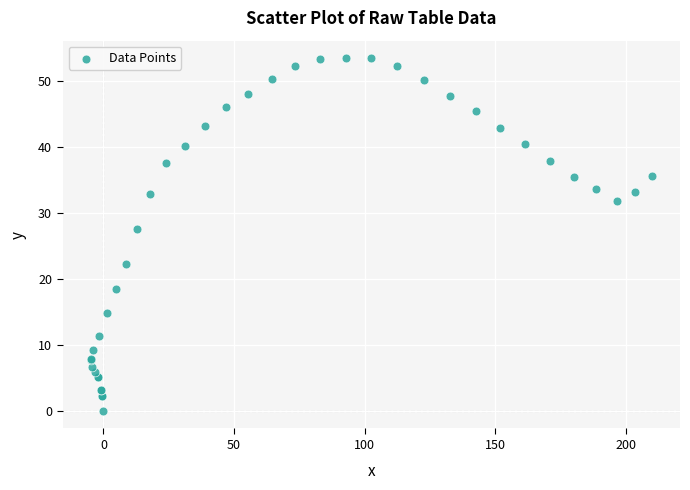

What Y value in the scatter plot is closest to 26?

27.5